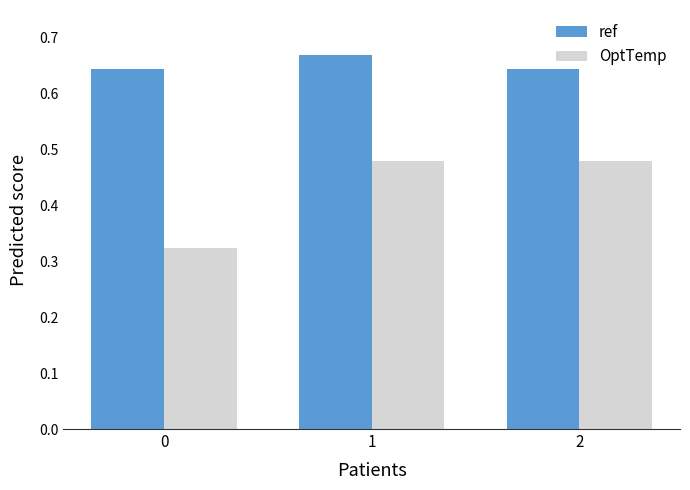

What is the difference between the highest and lowest values at 2?

0.2